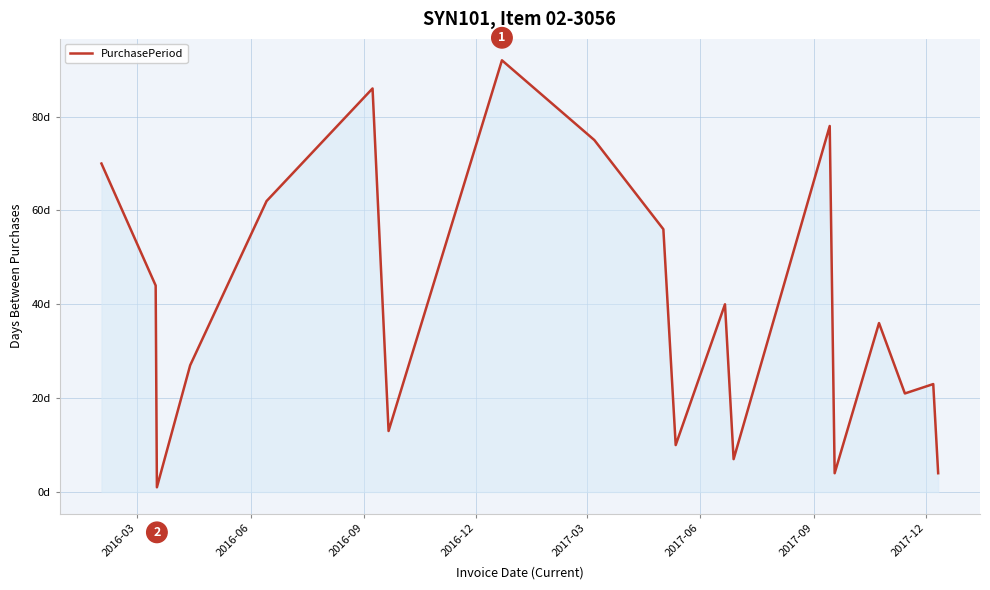

Reading right to left, extract all data points from this chart.

4	23	21	36	4	78	7	40	10	56	75	92	13	86	62	27	1	44	70